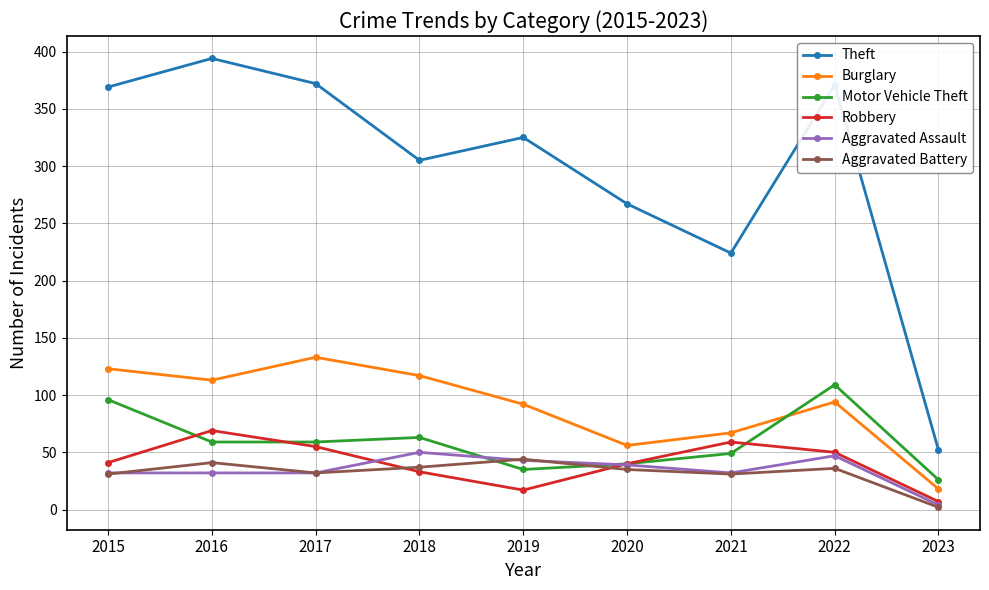

At which label does Theft first exceed 325?

2015